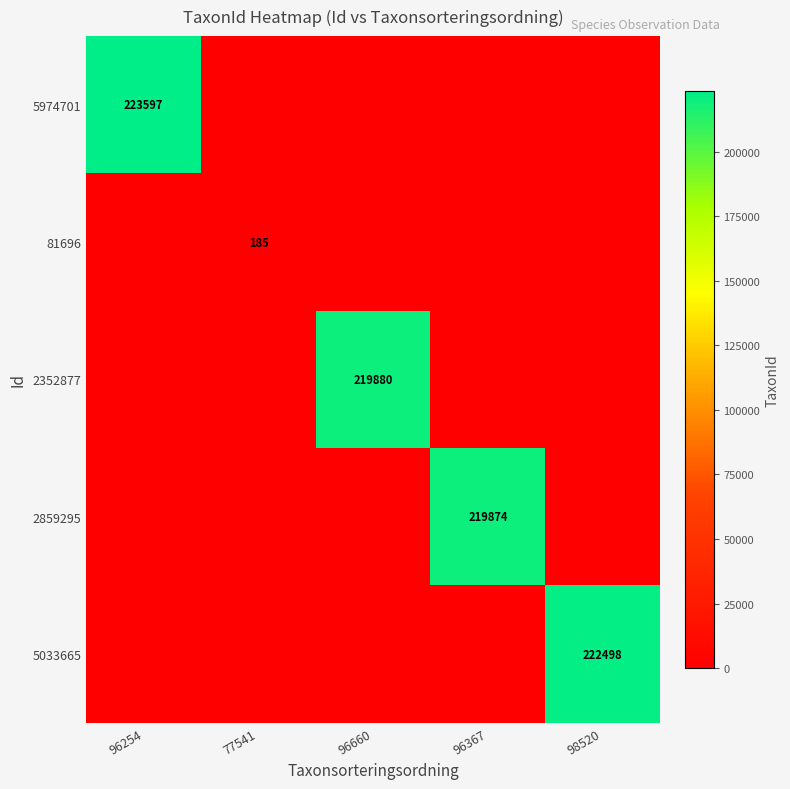

What is the spread (max minus min) of values at 77541?

185